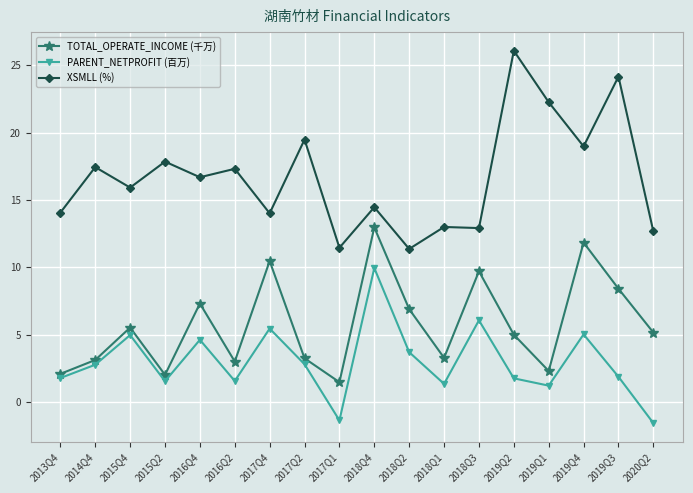

True or false: PARENT_NETPROFIT (百万) and XSMLL (%) intersect in this chart.

False